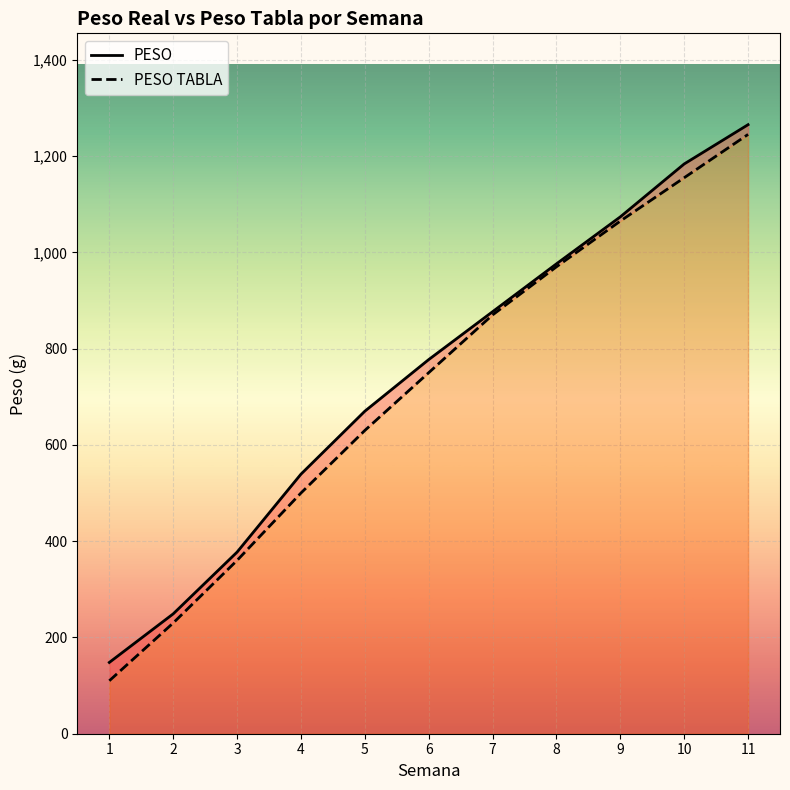

What is the sum of all PESO TABLA values?

7885.0